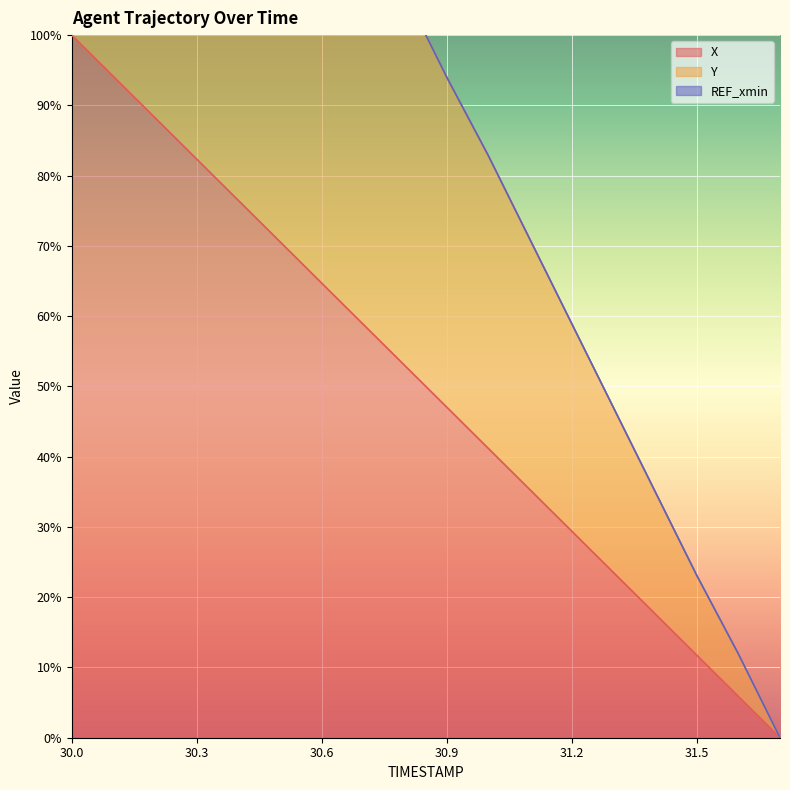

True or false: X has a value of 64.7 at 30.6.

True